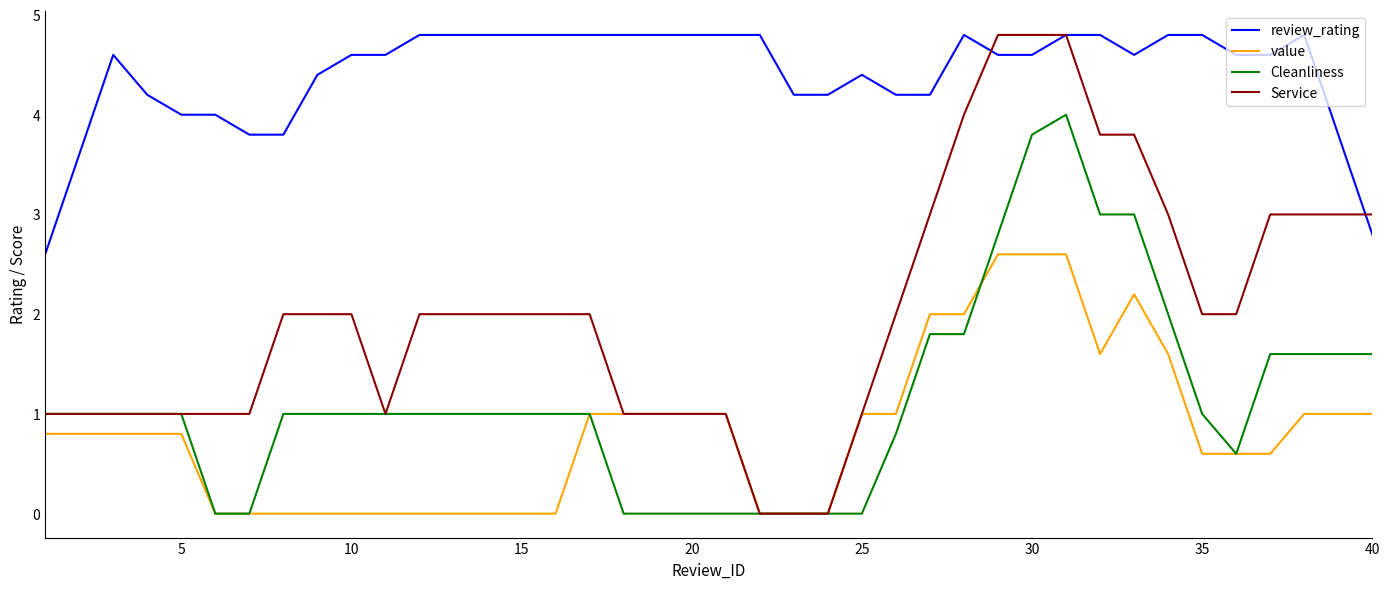

What is the minimum value for review_rating?

2.6